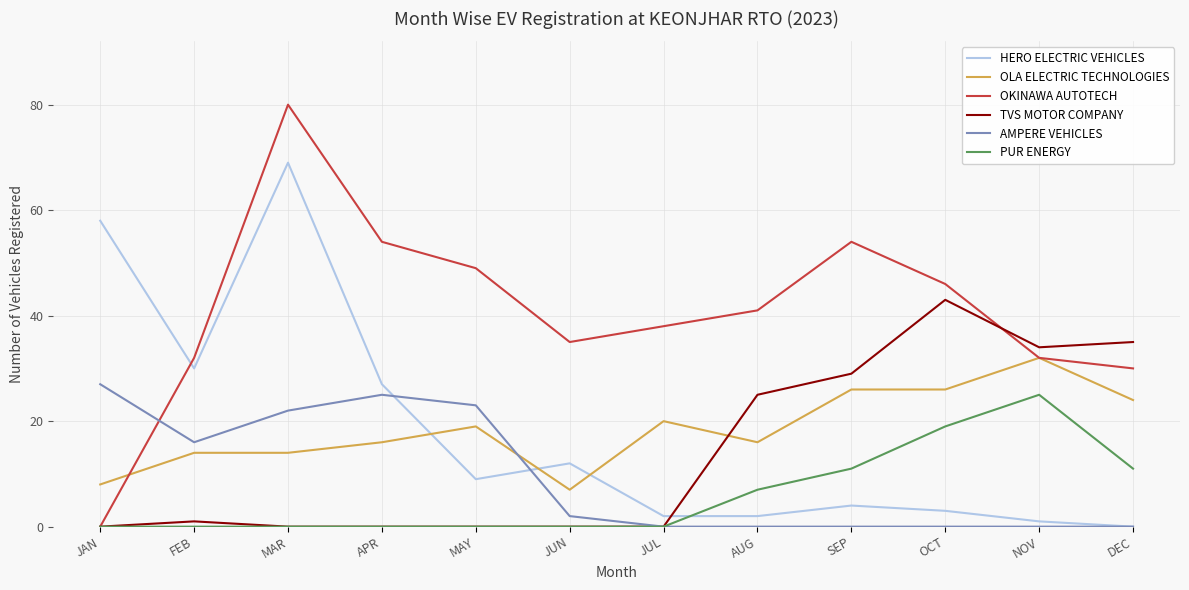

Is it true that HERO ELECTRIC VEHICLES equals 13 at APR?

False